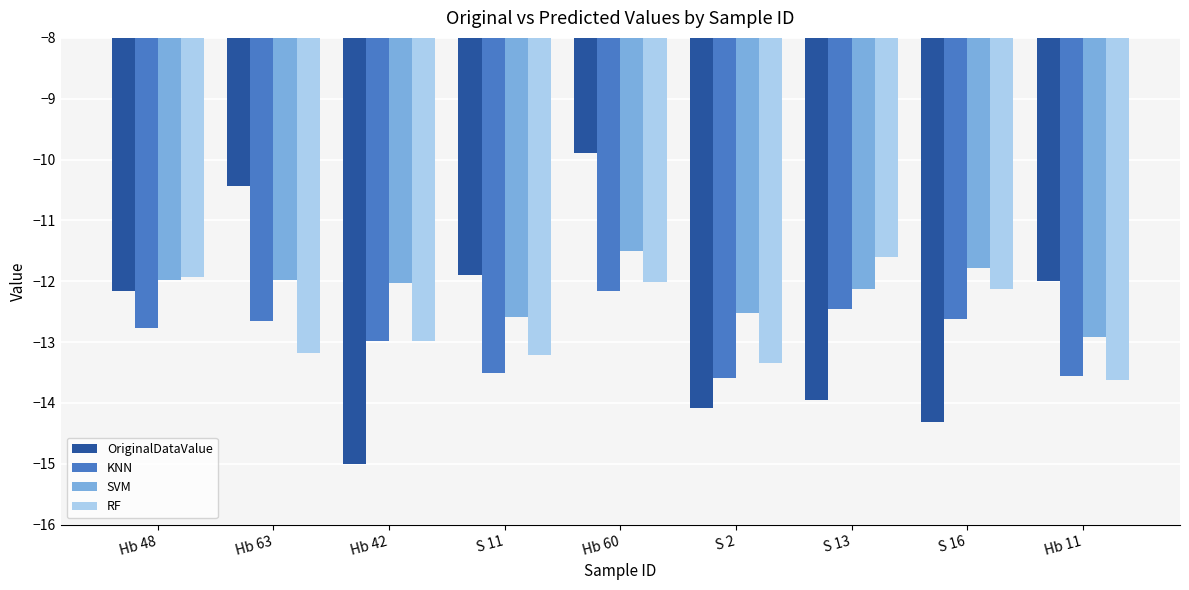

Does the chart contain stacked bars?

No